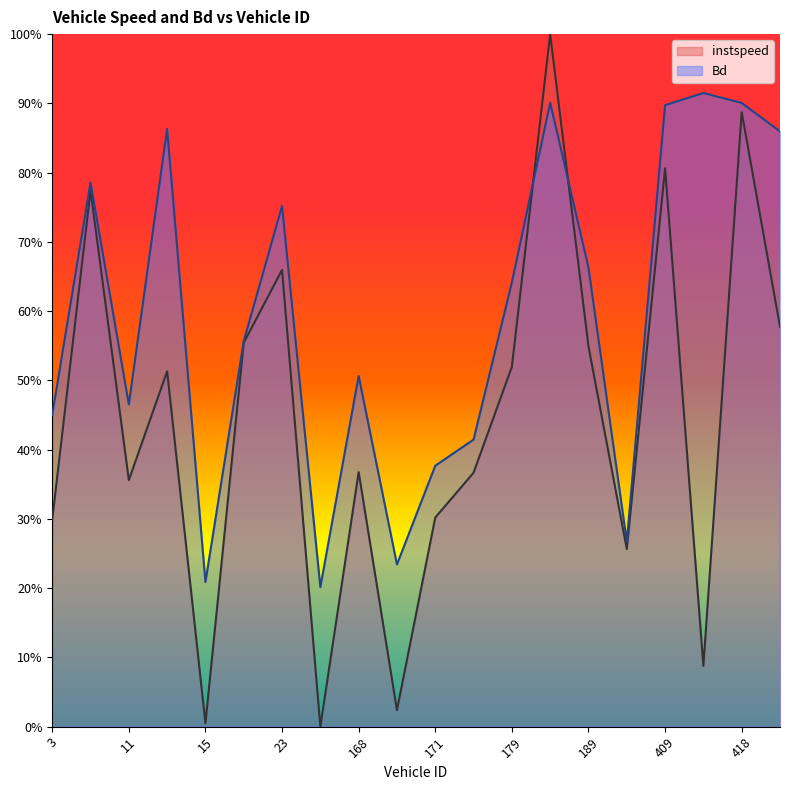

Reading left to right, what are all the values shown in this chart?

instspeed: 3.0=0.3	9.0=0.8	11.0=0.4	13.0=0.5	15.0=0.0	17.0=0.6	23.0=0.7	160.0=0.0	168.0=0.4	169.0=0.0	171.0=0.3	178.0=0.4	179.0=0.5	184.0=1.0	189.0=0.5	405.0=0.3	409.0=0.8	416.0=0.1	418.0=0.9	423.0=0.6
Bd: 3.0=0.5	9.0=0.8	11.0=0.5	13.0=0.9	15.0=0.2	17.0=0.6	23.0=0.8	160.0=0.2	168.0=0.5	169.0=0.2	171.0=0.4	178.0=0.4	179.0=0.6	184.0=0.9	189.0=0.7	405.0=0.3	409.0=0.9	416.0=0.9	418.0=0.9	423.0=0.9